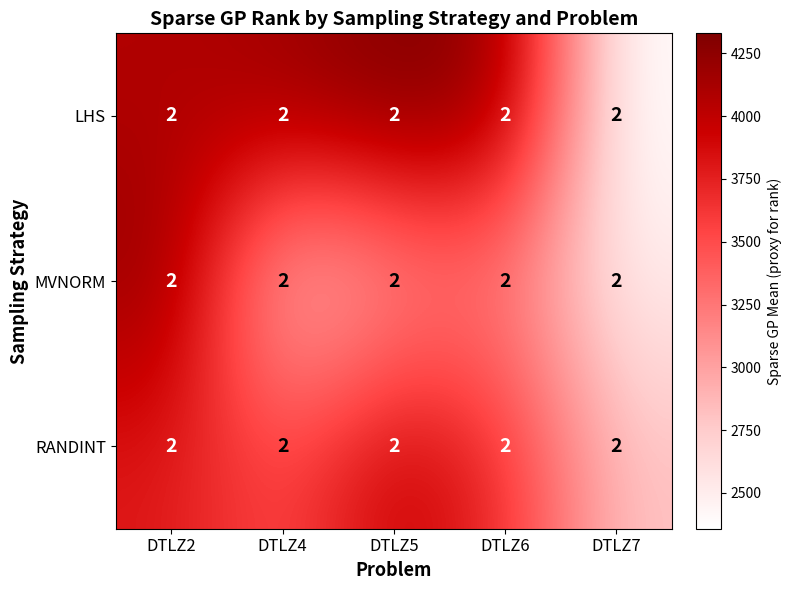

List the series in order of their peak value, highest first.

LHS, MVNORM, RANDINT